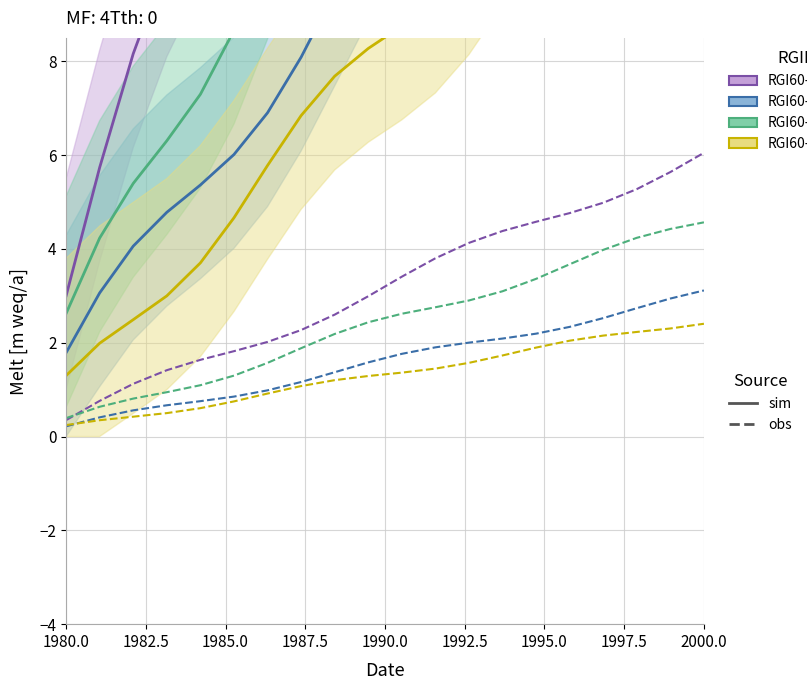

At how many categories does at least one series exceed 5?

19